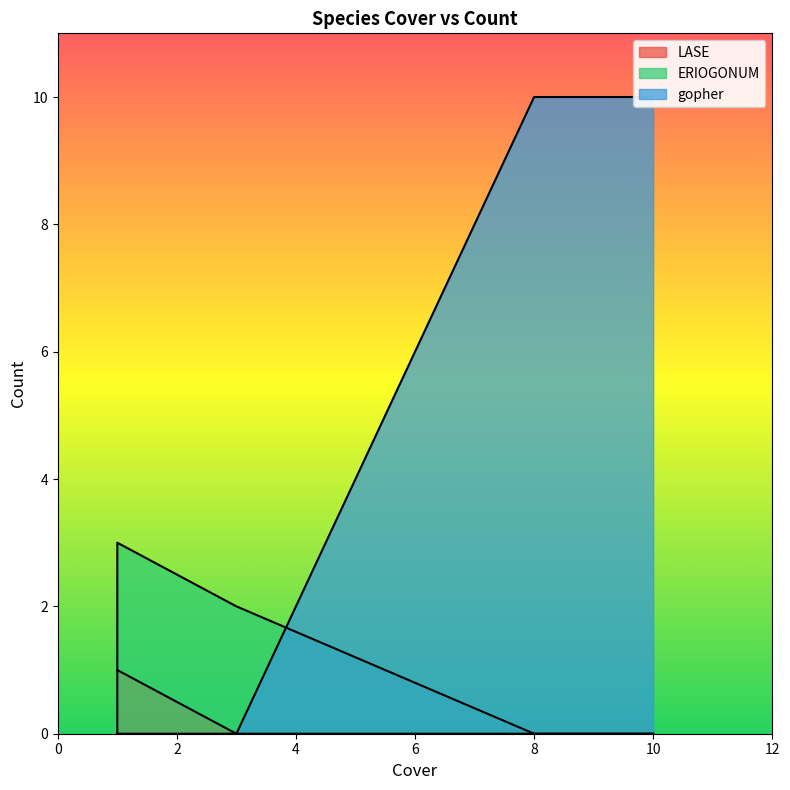

The gopher series shows -6 at 1.0. True or false?

False